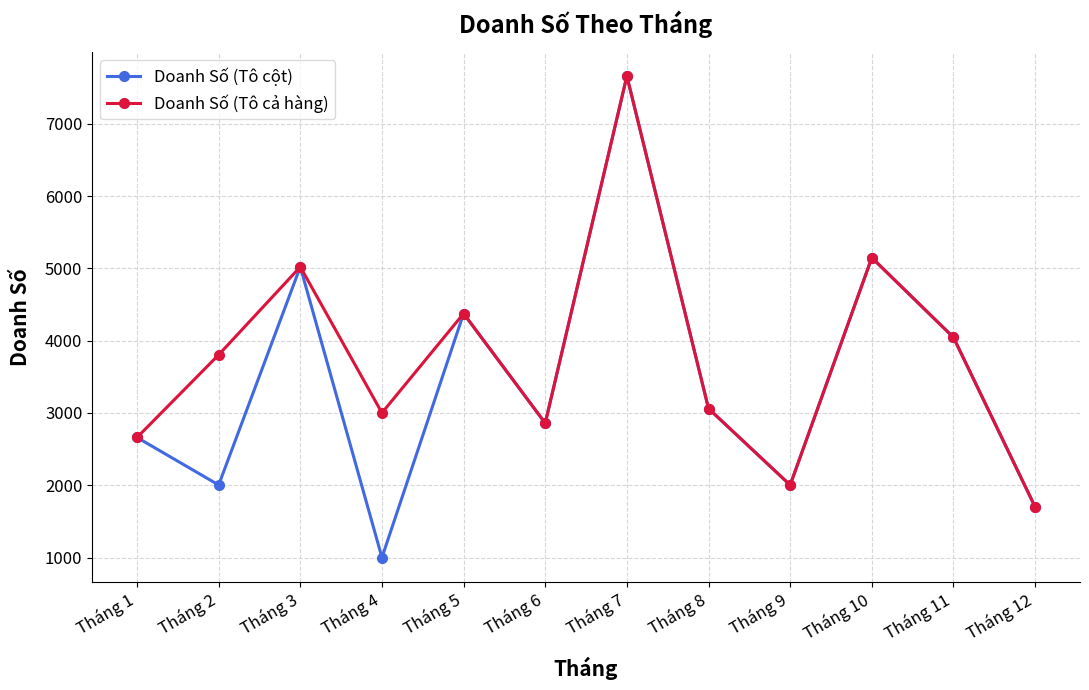

The value of Doanh Số (Tô cột) at Tháng 7 is 7659. True or false?

True